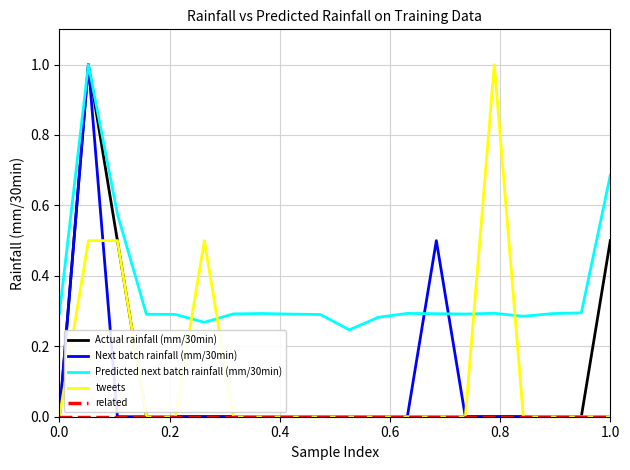

Which series ends up on top after the final intersection of tweets and Predicted next batch rainfall (mm/30min)?

Predicted next batch rainfall (mm/30min)